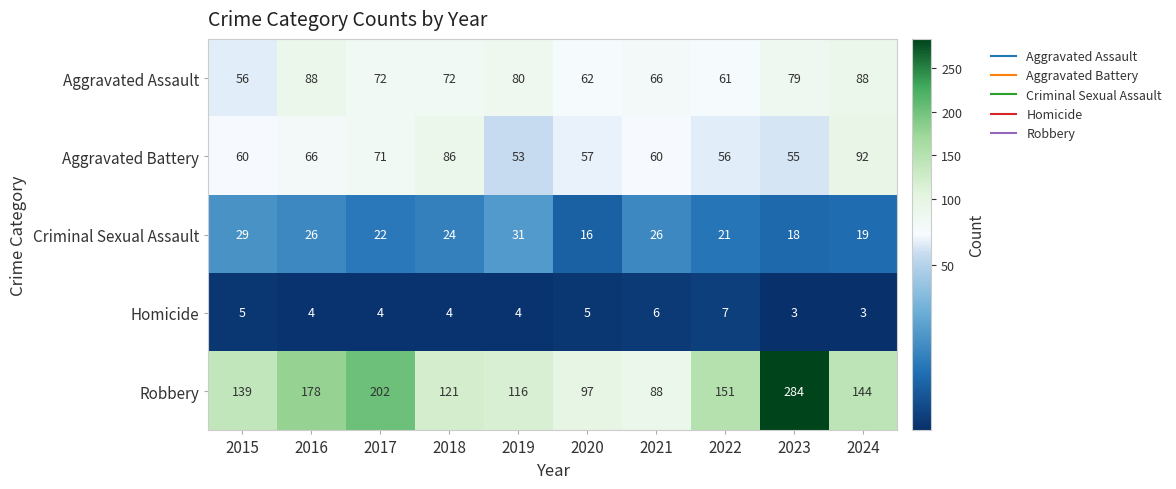

What is the difference between the maximum and minimum values in the Aggravated Battery series?

39